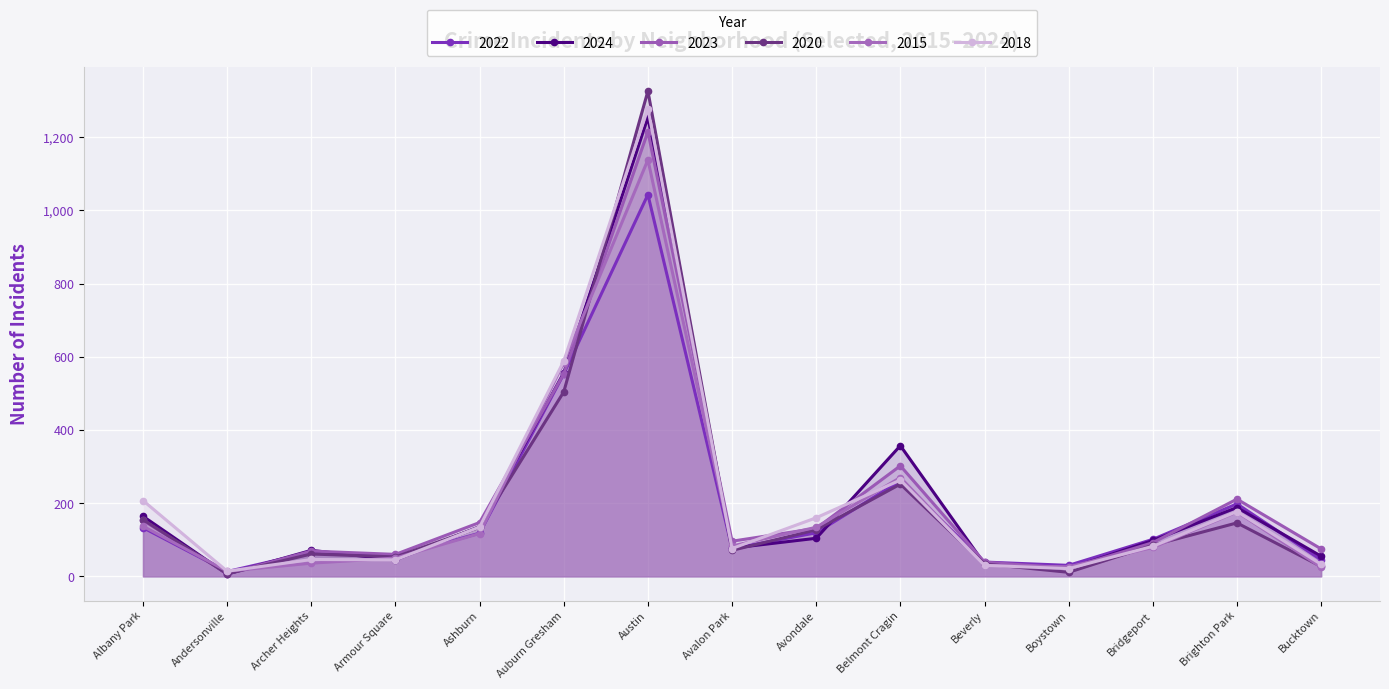

At how many categories does at least one series exceed 245?

3